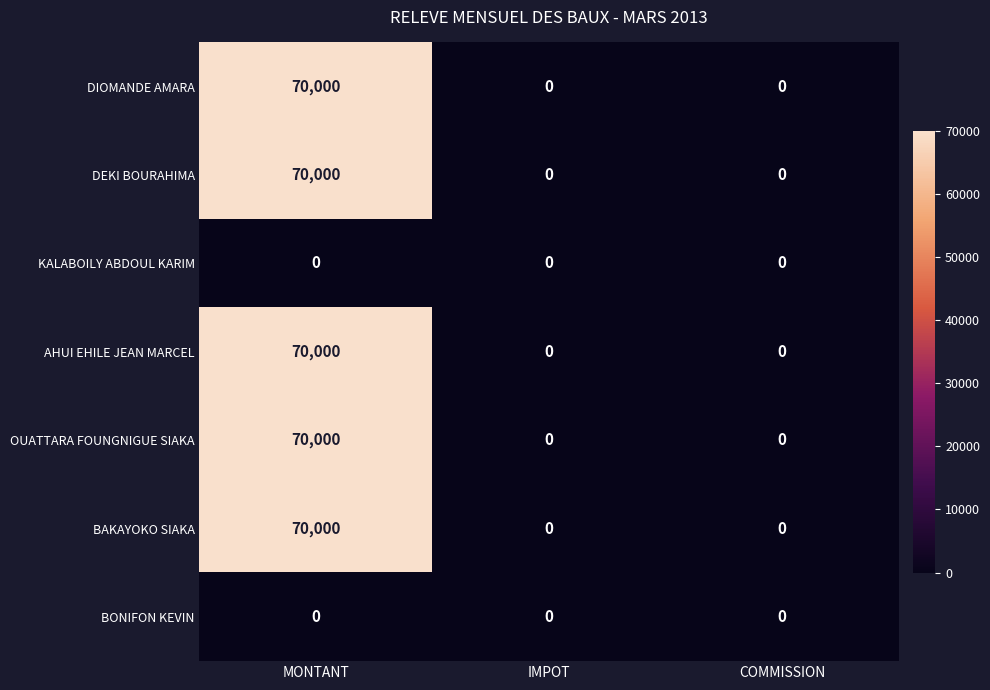

What is the spread (max minus min) of values at MONTANT?

70000